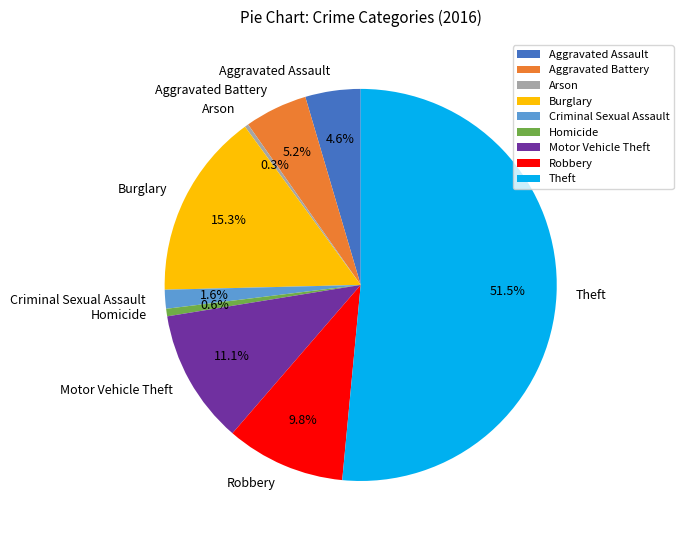

Between Arson and Aggravated Battery, which is larger?

Aggravated Battery